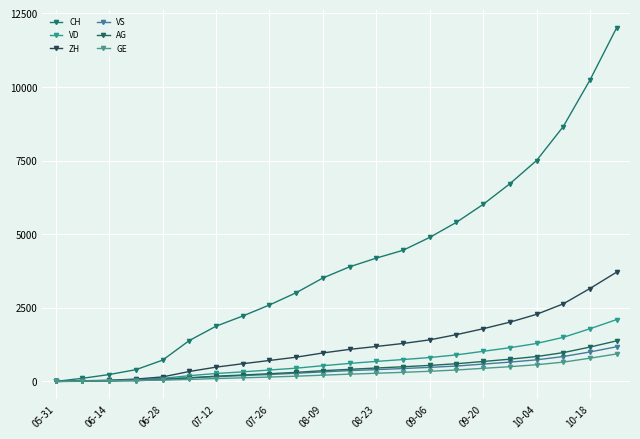

How many series are shown in this chart?

6